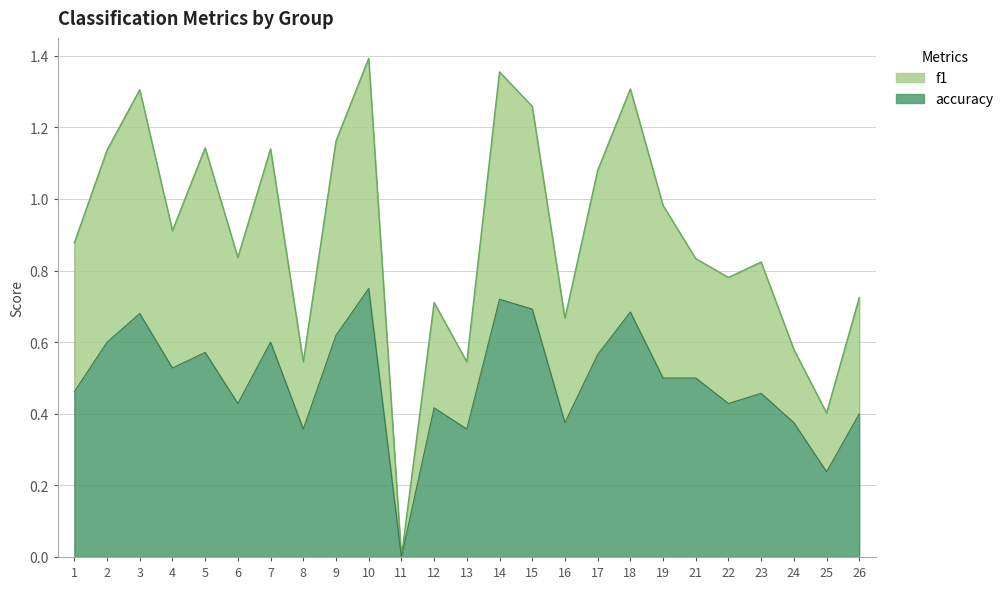

How many values in accuracy are above zero?

24